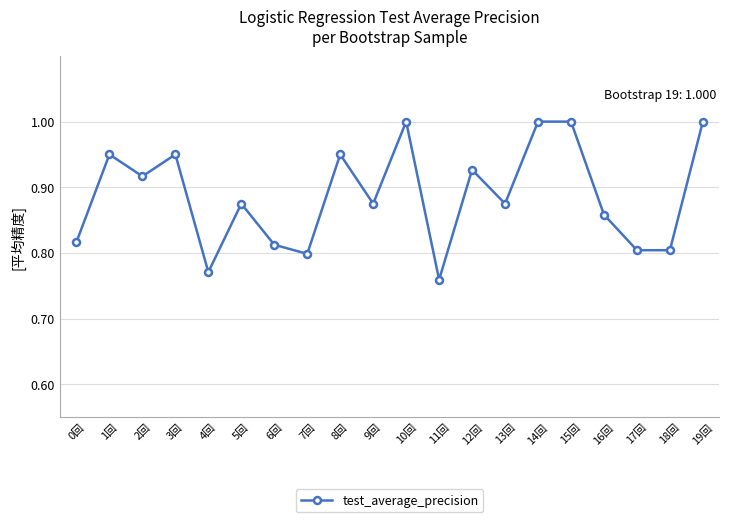

Between 0回 and 10回, which is larger?

10回